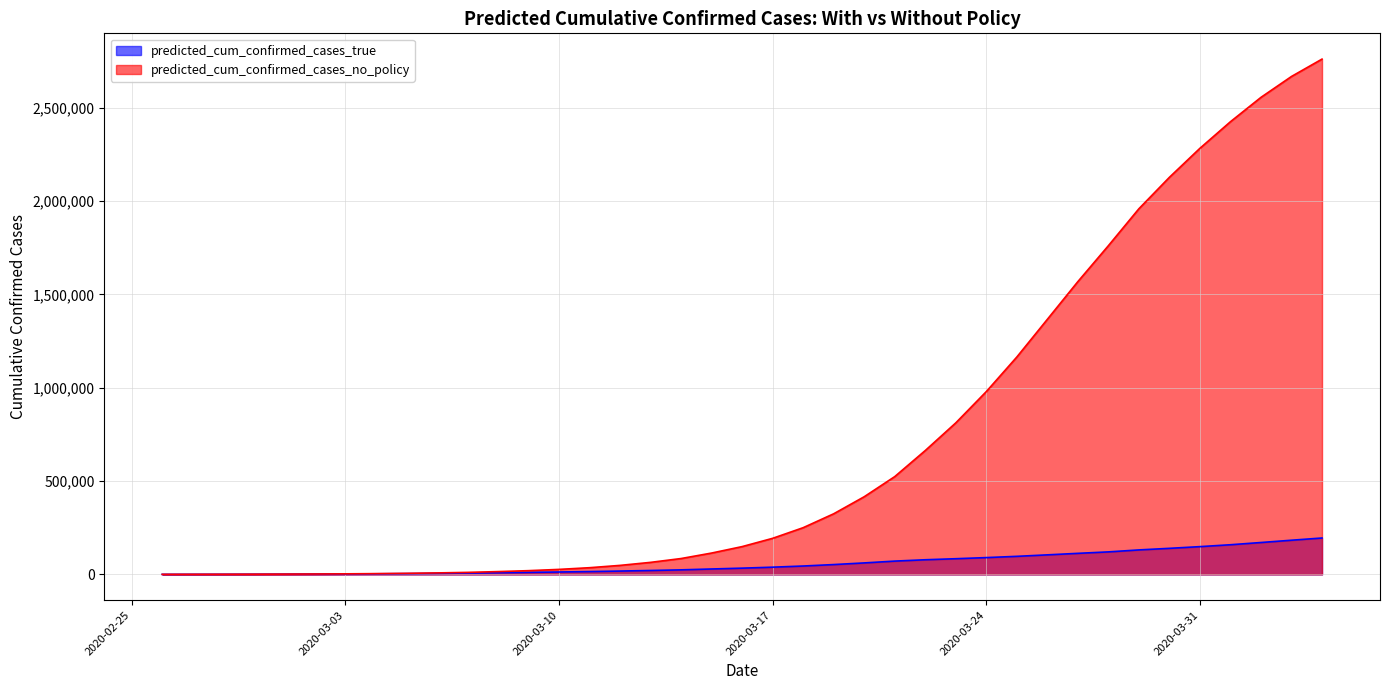

What position from the right is 2020-03-21?

15